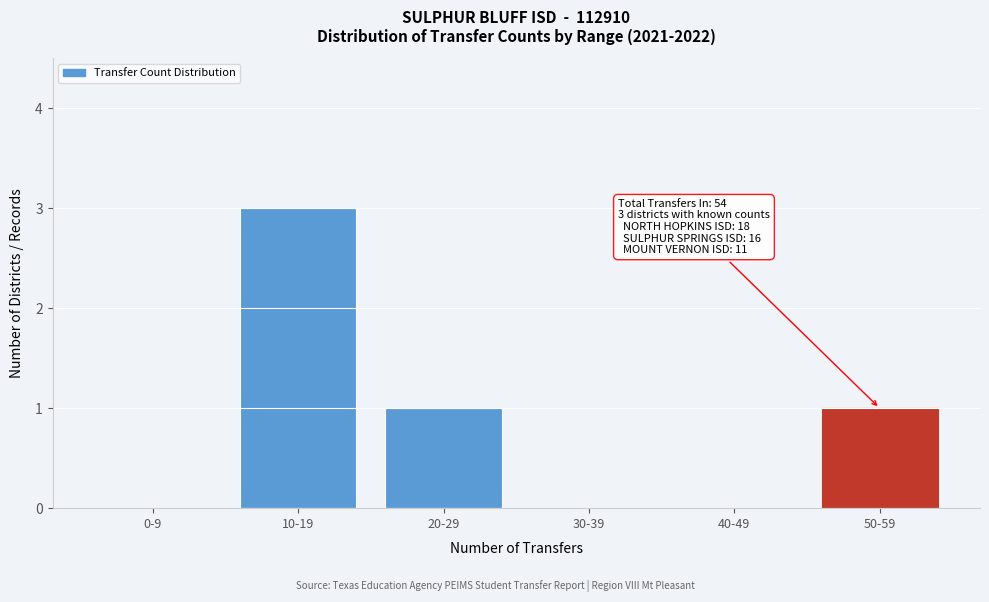

Reading right to left, extract all data points from this chart.

50-59=1	40-49=0	30-39=0	20-29=1	10-19=3	0-9=0